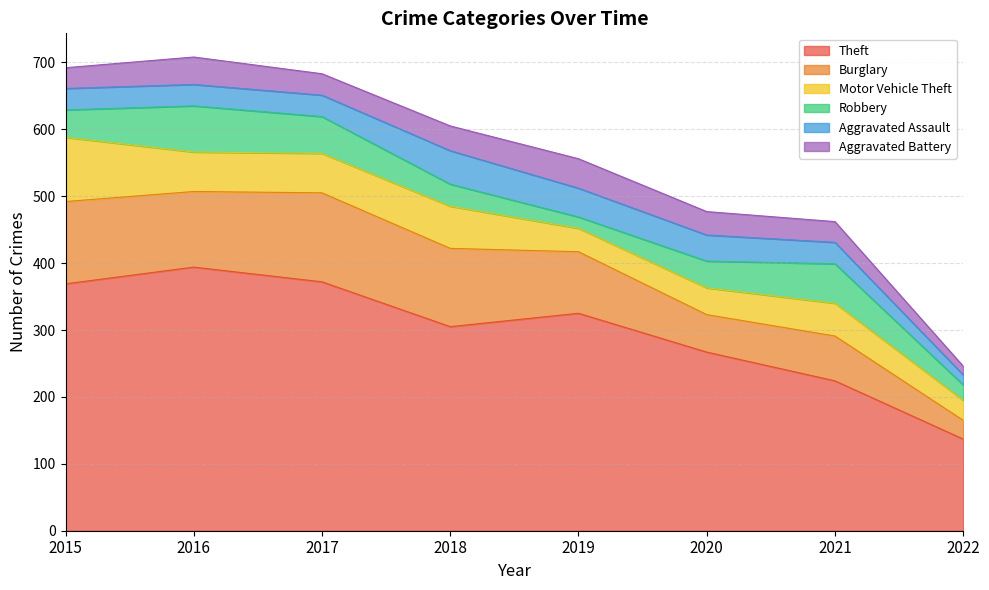

Reading right to left, list all the values displayed in this chart.

Theft: 137	224	267	325	305	372	394	369
Burglary: 28	67	56	92	117	133	113	123
Motor Vehicle Theft: 30	49	40	35	63	59	59	96
Robbery: 23	59	40	17	33	55	69	41
Aggravated Assault: 15	32	39	43	50	32	32	32
Aggravated Battery: 13	31	35	44	37	32	41	31